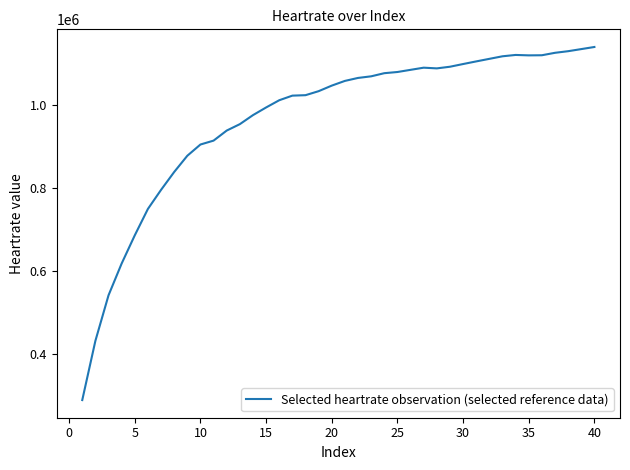

What is the maximum value shown in the chart?

1140120.9